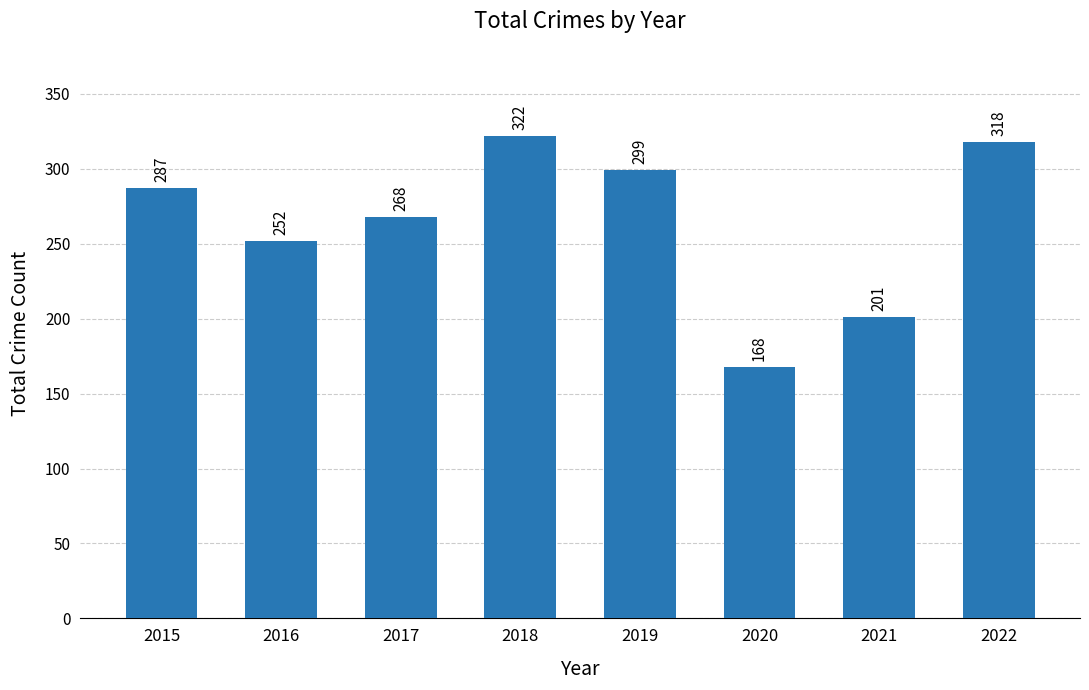

The chart shows a value of 252 at 2020. True or false?

False